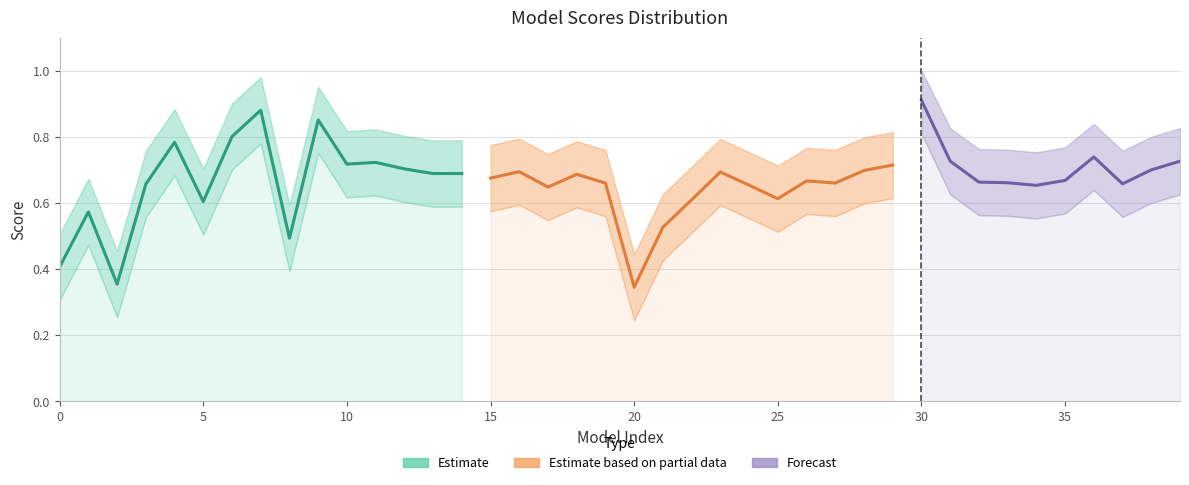

Reading left to right, transcribe all the data shown in this chart.

0.4	0.6	0.4	0.7	0.8	0.6	0.8	0.9	0.5	0.9	0.7	0.7	0.7	0.7	0.7	0.7	0.7	0.6	0.7	0.7	0.3	0.5	0.6	0.7	0.7	0.6	0.7	0.7	0.7	0.7	0.9	0.7	0.7	0.7	0.7	0.7	0.7	0.7	0.7	0.7